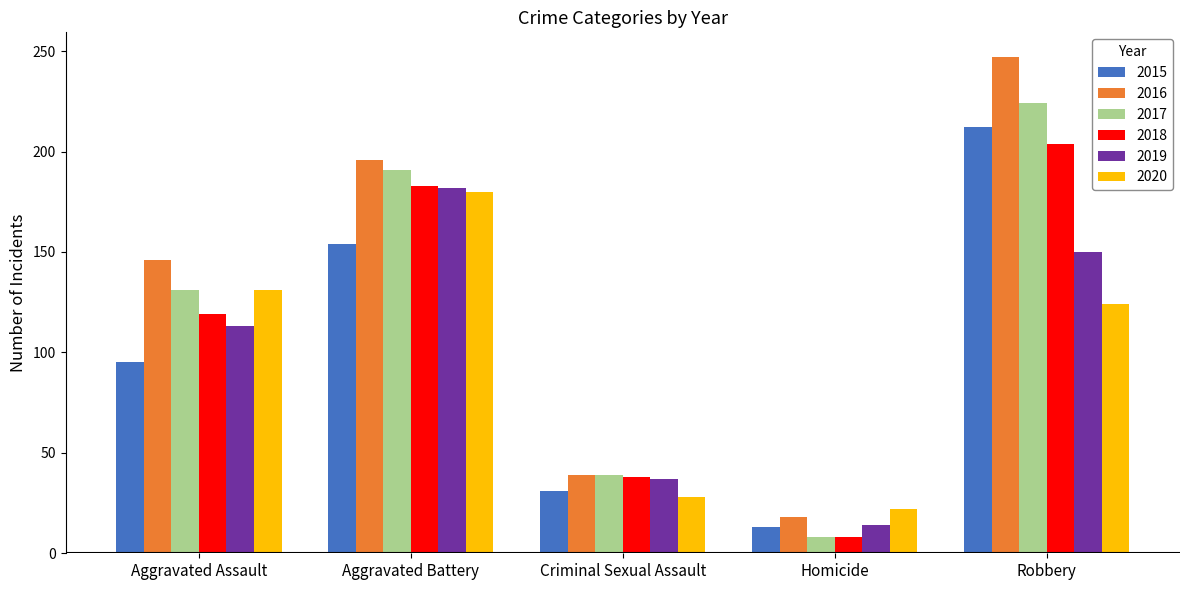

What are all the series names shown in the legend?

2015, 2016, 2017, 2018, 2019, 2020